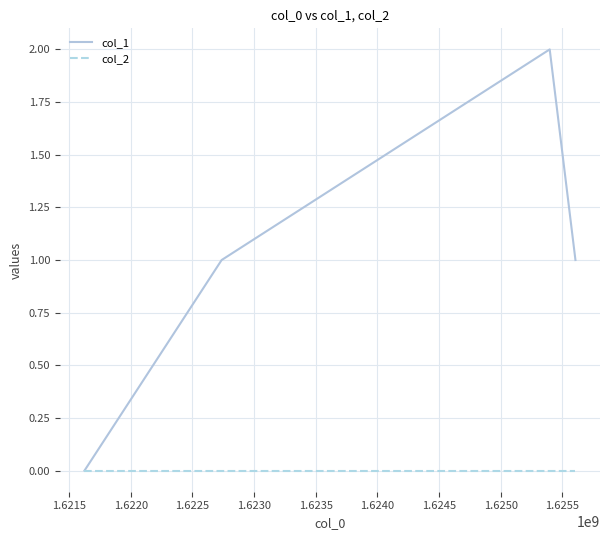

True or false: col_1 has more than 2 points higher than both neighbors.

False